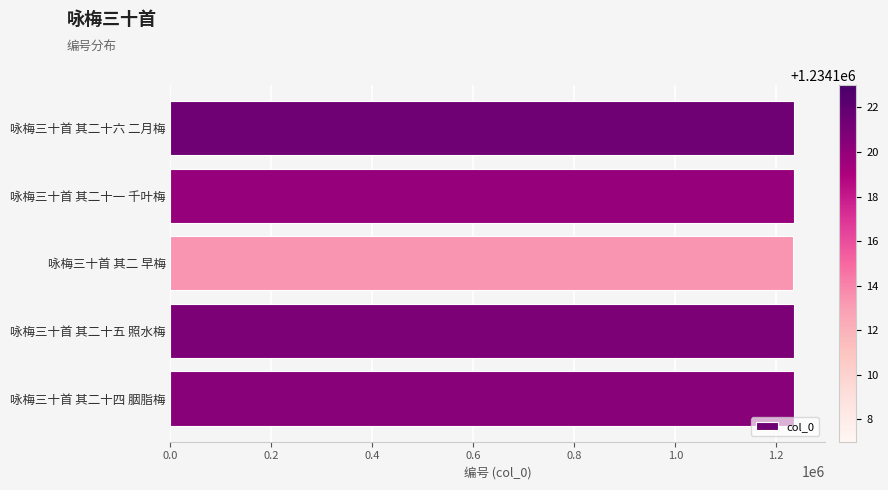

The chart shows a value of 1651315 at 咏梅三十首 其二十四 胭脂梅. True or false?

False